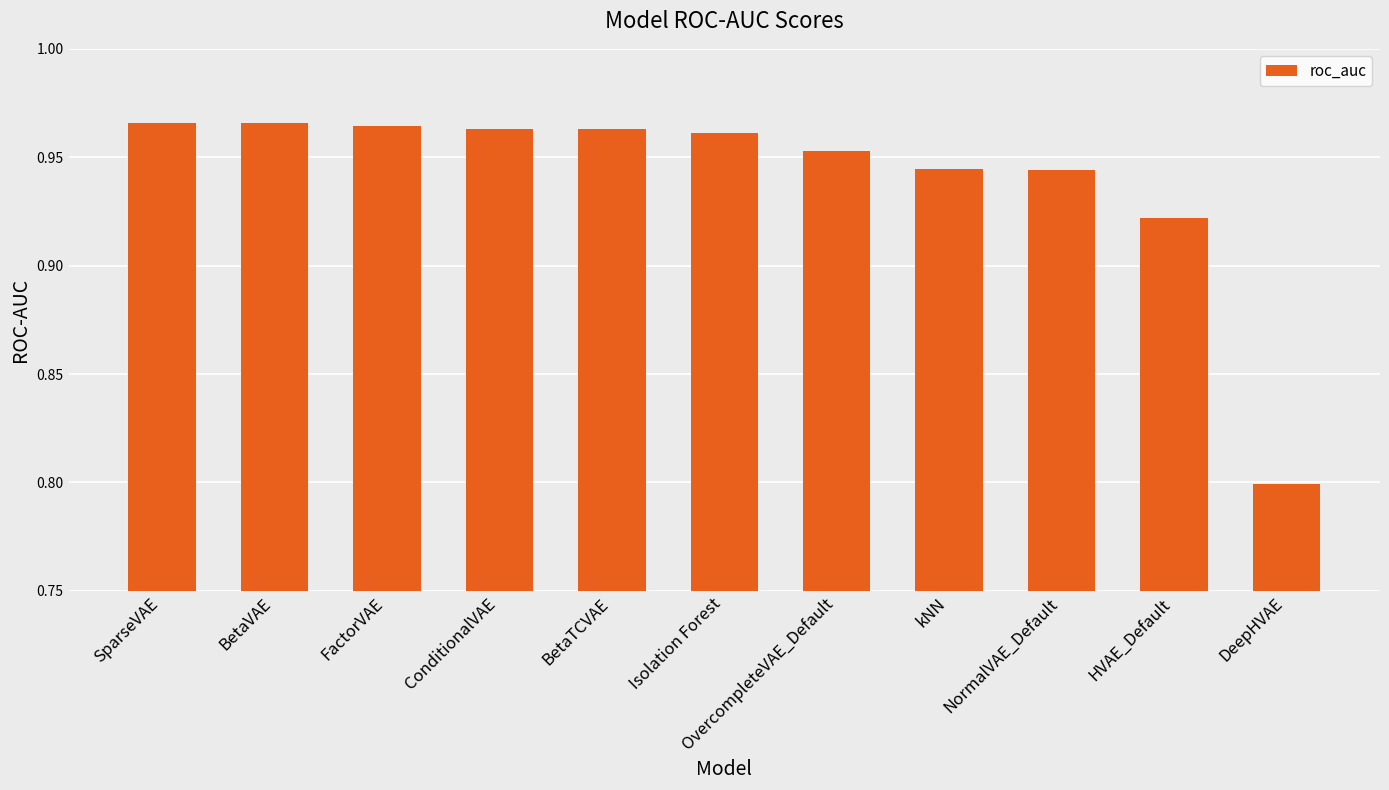

At which label is the value closest to 0?

DeepHVAE